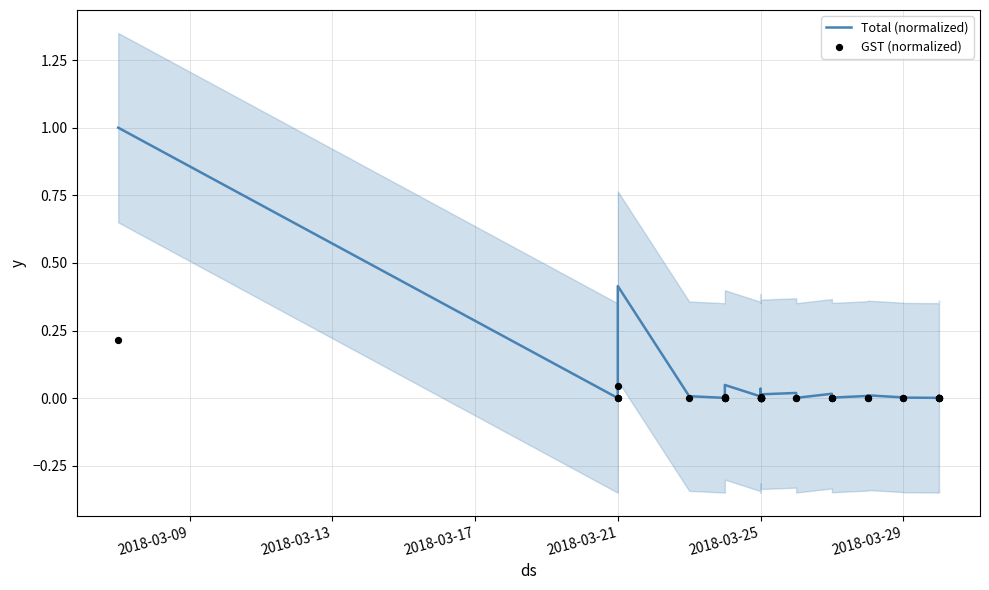

What are all the series names shown in the legend?

Total (normalized), GST (normalized)